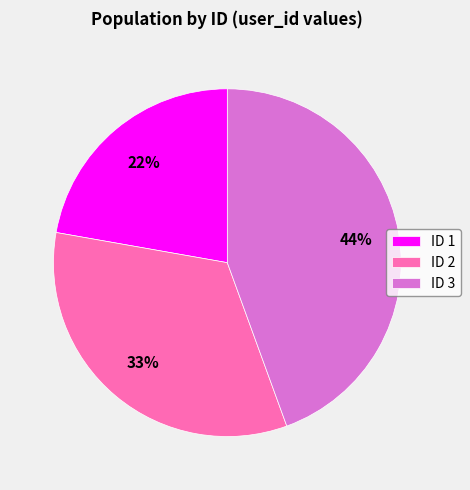

Between ID 1 and ID 3, which is larger?

ID 3